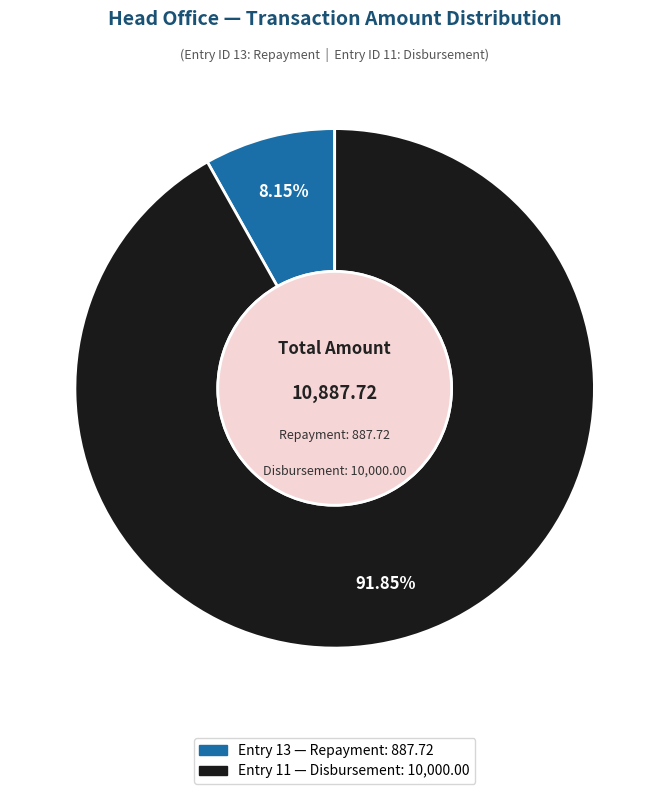

Does any single category account for the majority?

Yes